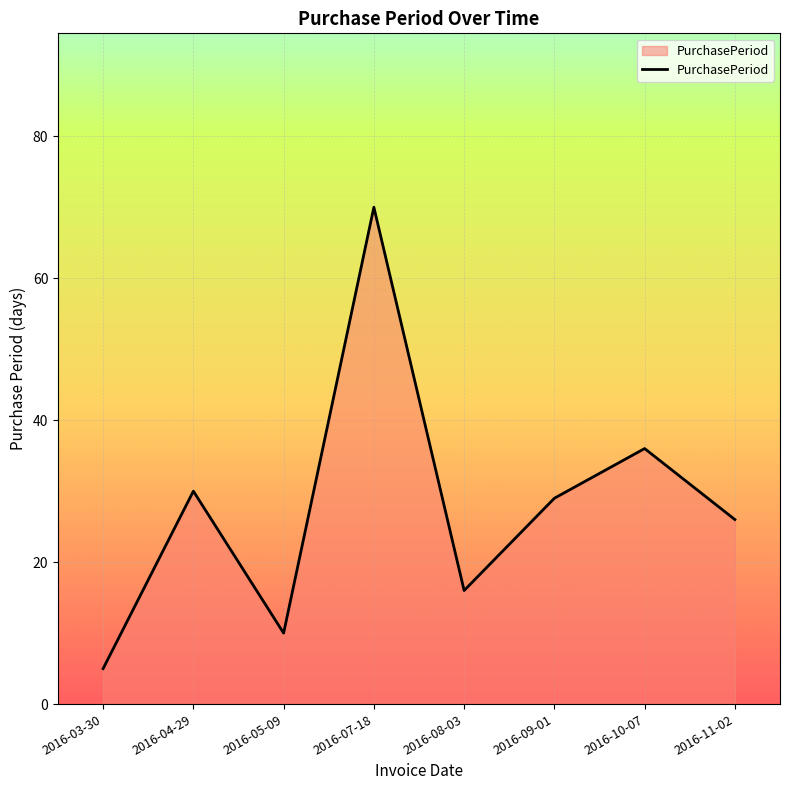

The value at 2016-04-29 is 30. True or false?

True